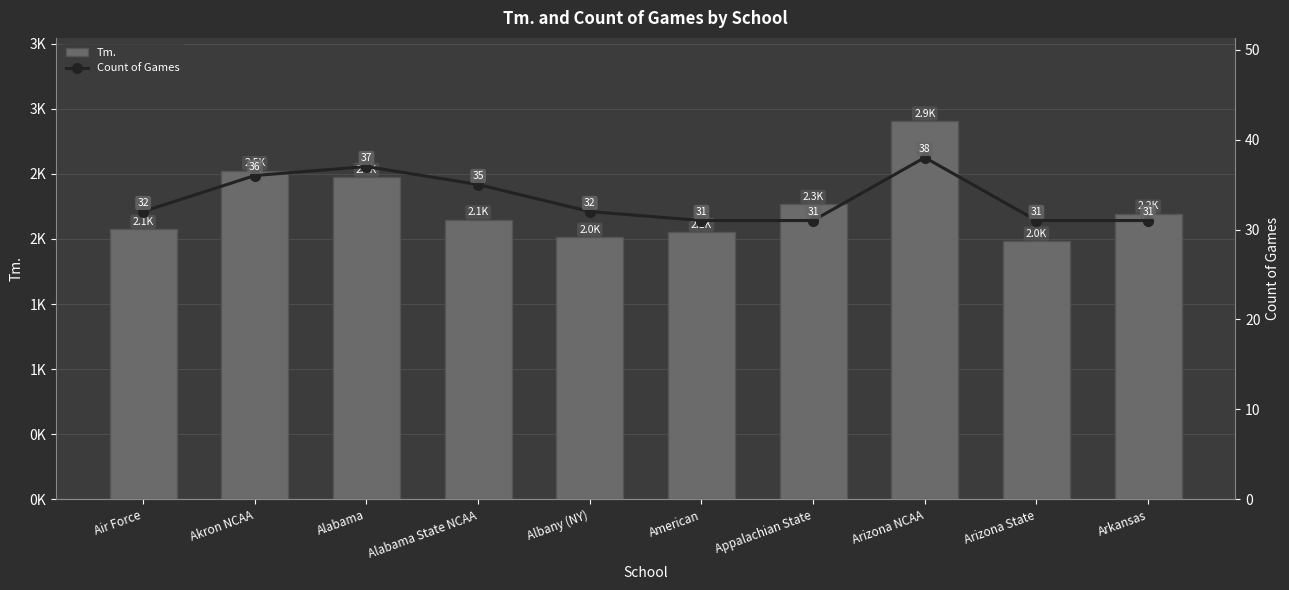

The Count of Games series shows 63 at Alabama. True or false?

False